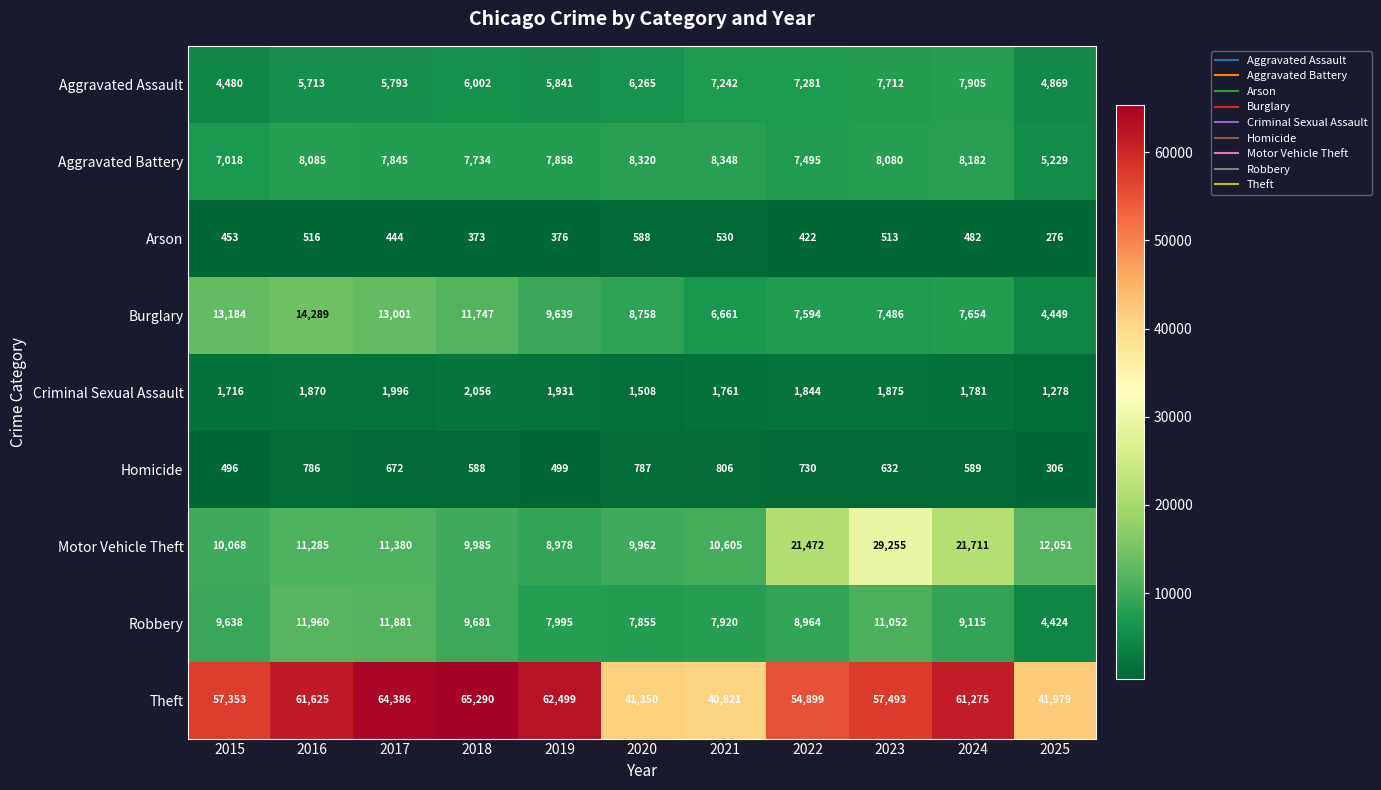

What is the total value across all series at 2024?

118694